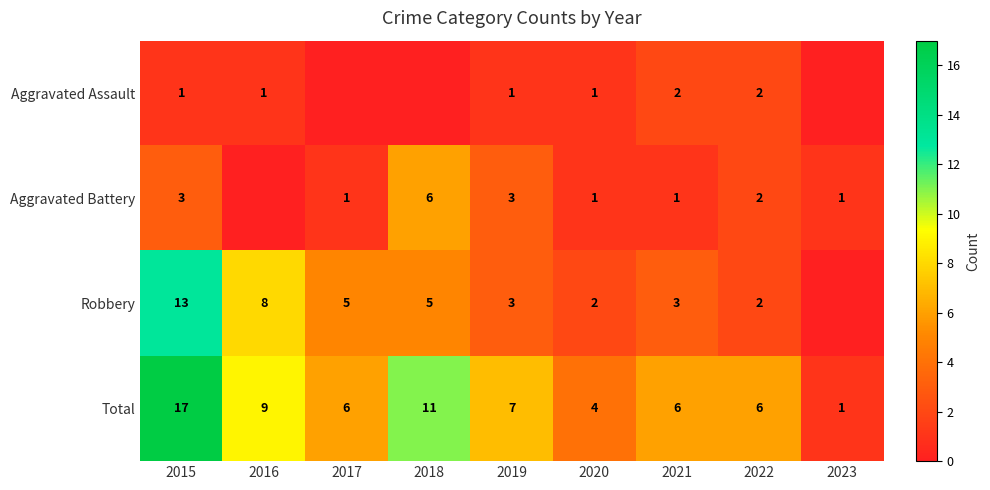

Is the value of Robbery at 2021 greater than the value of Total at 2023?

Yes